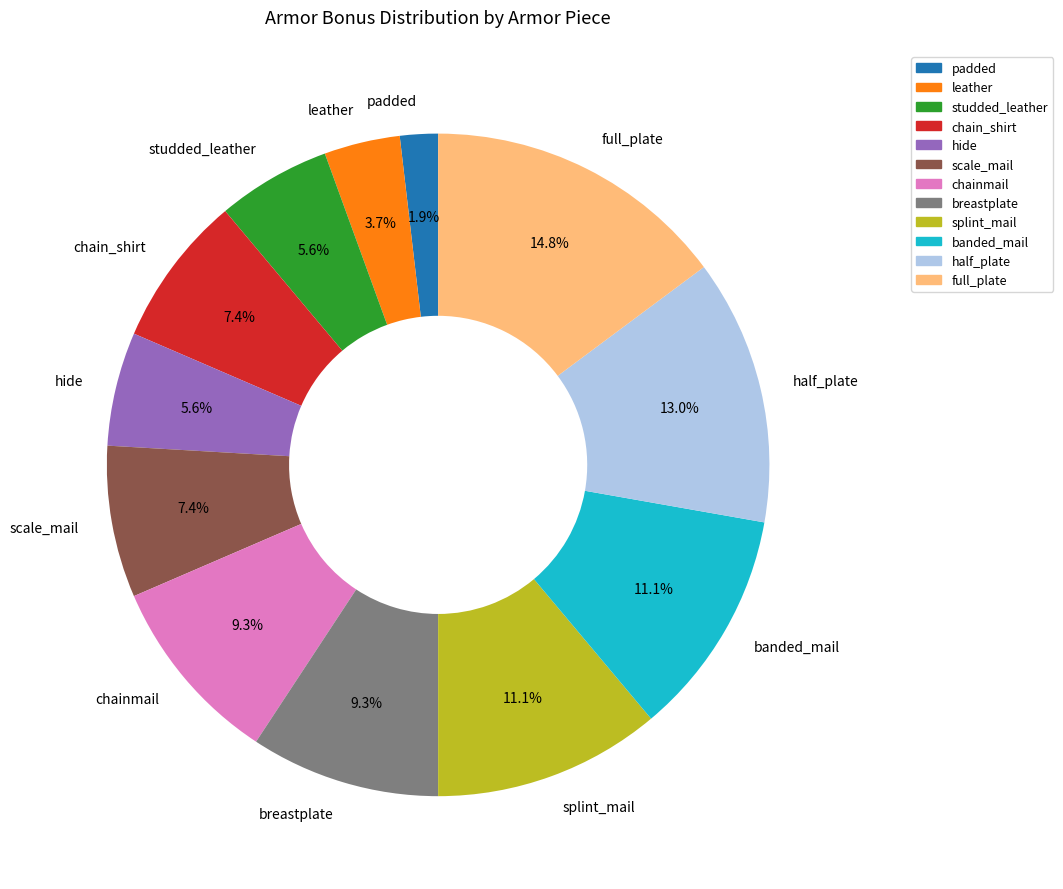

What portion of the pie excludes splint_mail?

88.9%